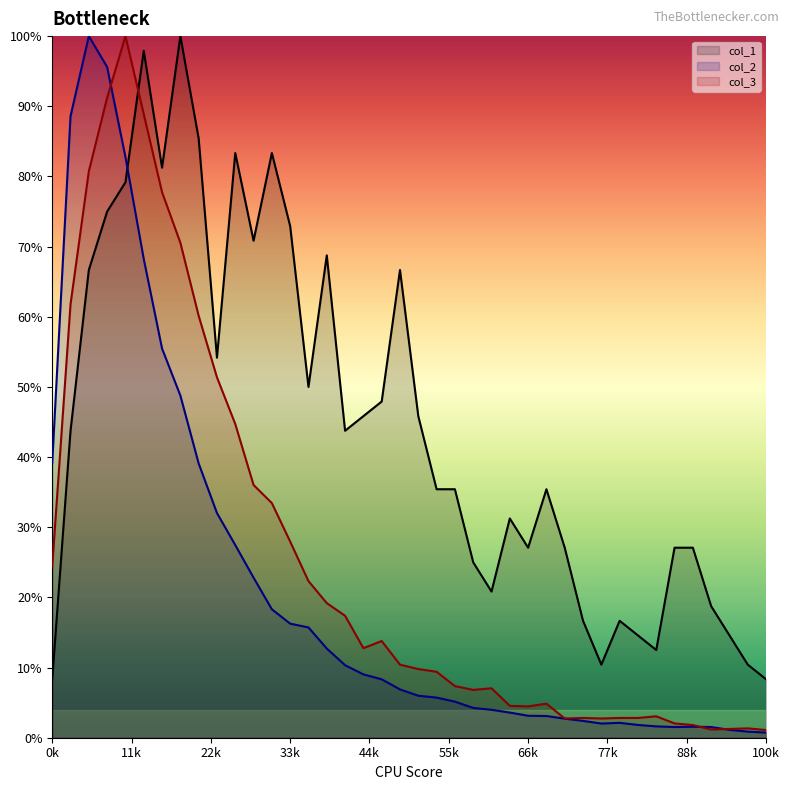

Which series has the largest total across all categories?

col_1